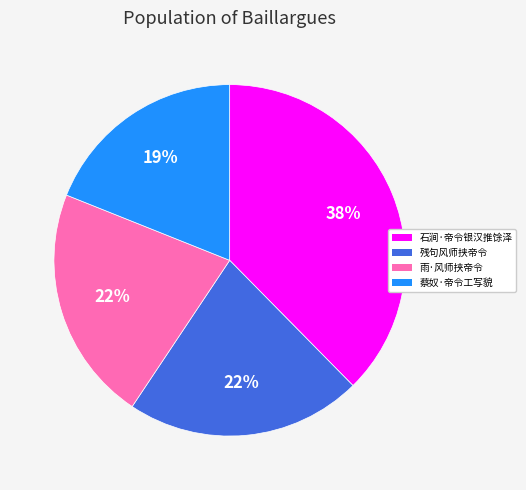

True or false: 残句风师挟帝令 accounts for 8% of the total.

False